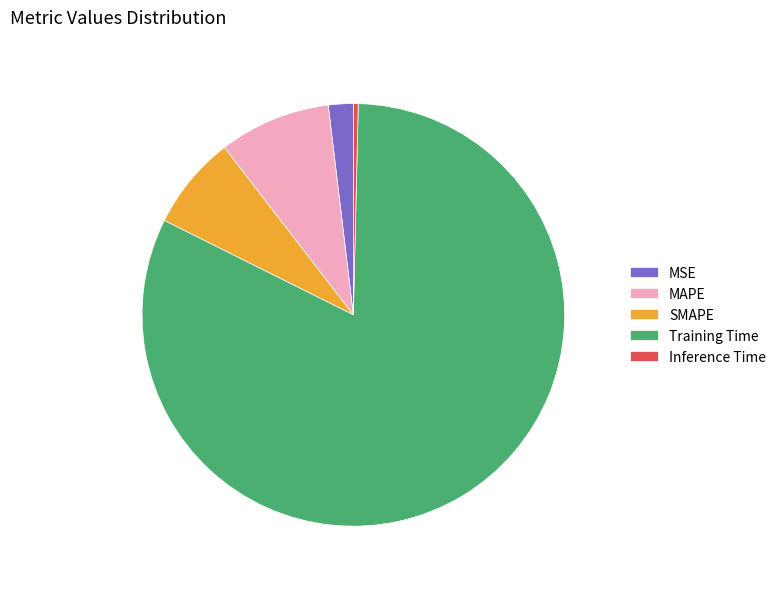

What is the smallest slice in the pie chart?

Inference Time